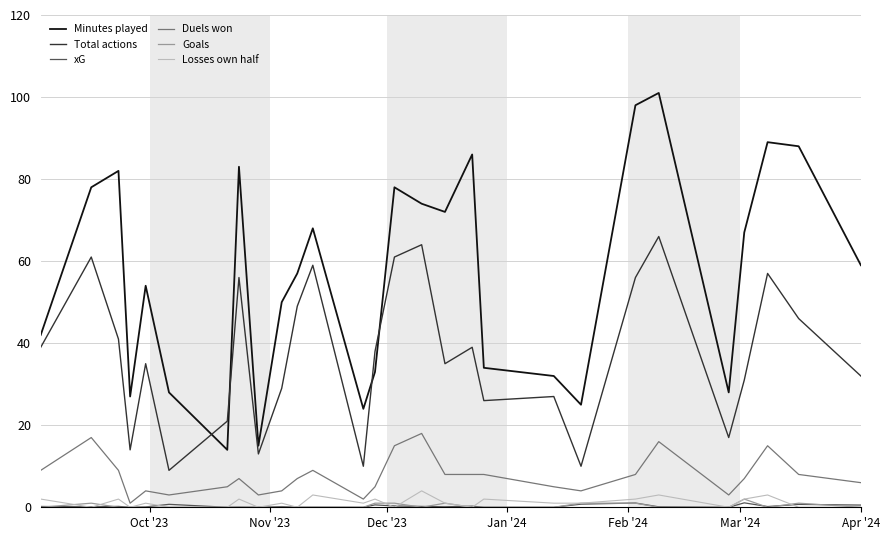

True or false: Losses own half and Minutes played intersect in this chart.

False